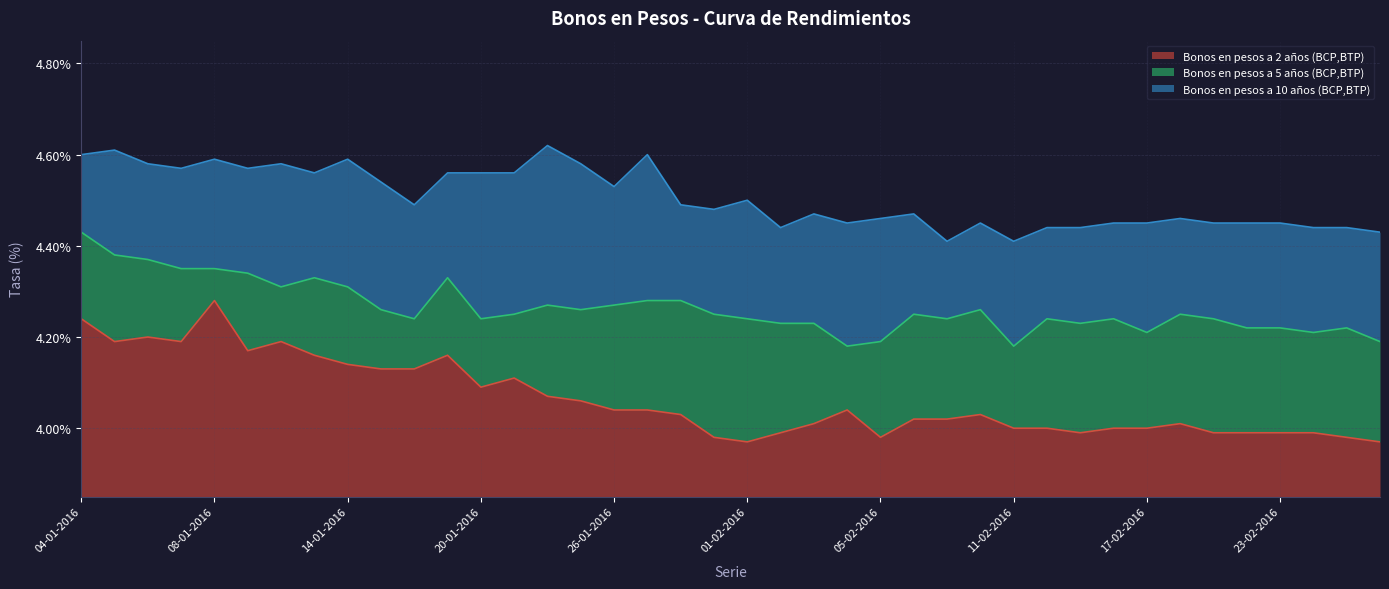

List the labels in order of Bonos en pesos a 10 años (BCP,BTP) value, largest first.

22-01-2016, 05-01-2016, 04-01-2016, 27-01-2016, 08-01-2016, 14-01-2016, 06-01-2016, 12-01-2016, 25-01-2016, 07-01-2016, 11-01-2016, 13-01-2016, 19-01-2016, 20-01-2016, 21-01-2016, 15-01-2016, 26-01-2016, 01-02-2016, 18-01-2016, 28-01-2016, 29-01-2016, 03-02-2016, 08-02-2016, 05-02-2016, 18-02-2016, 04-02-2016, 10-02-2016, 16-02-2016, 17-02-2016, 19-02-2016, 22-02-2016, 23-02-2016, 02-02-2016, 12-02-2016, 15-02-2016, 24-02-2016, 25-02-2016, 26-02-2016, 09-02-2016, 11-02-2016